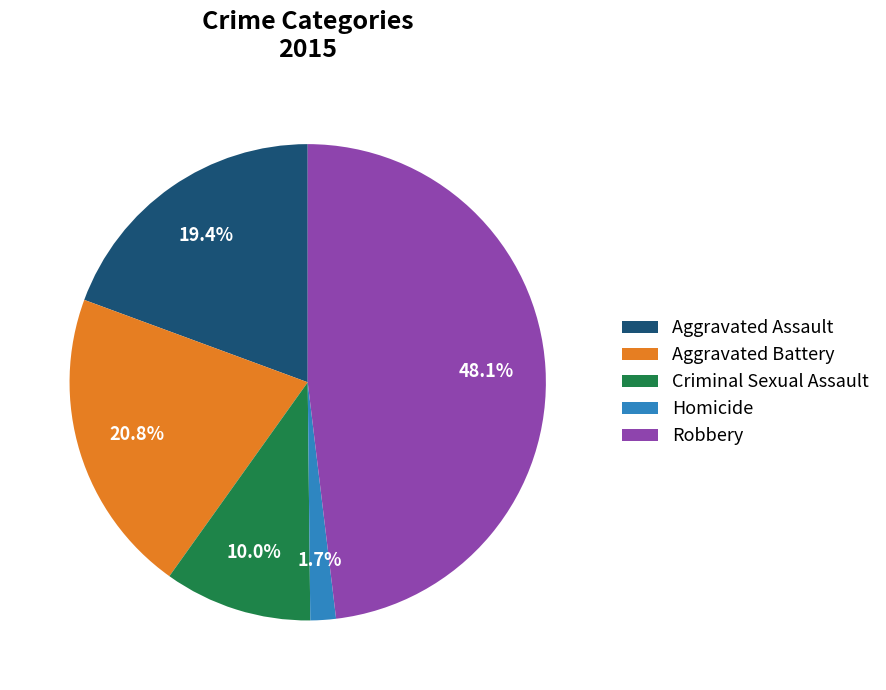

Does Aggravated Assault represent more than half of the total?

No